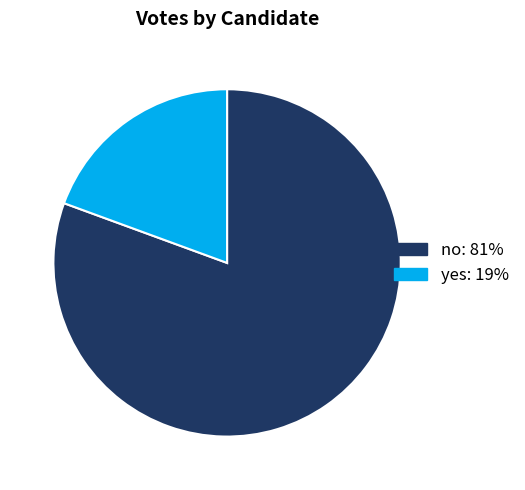

Do yes and no together represent more than half of the pie?

Yes